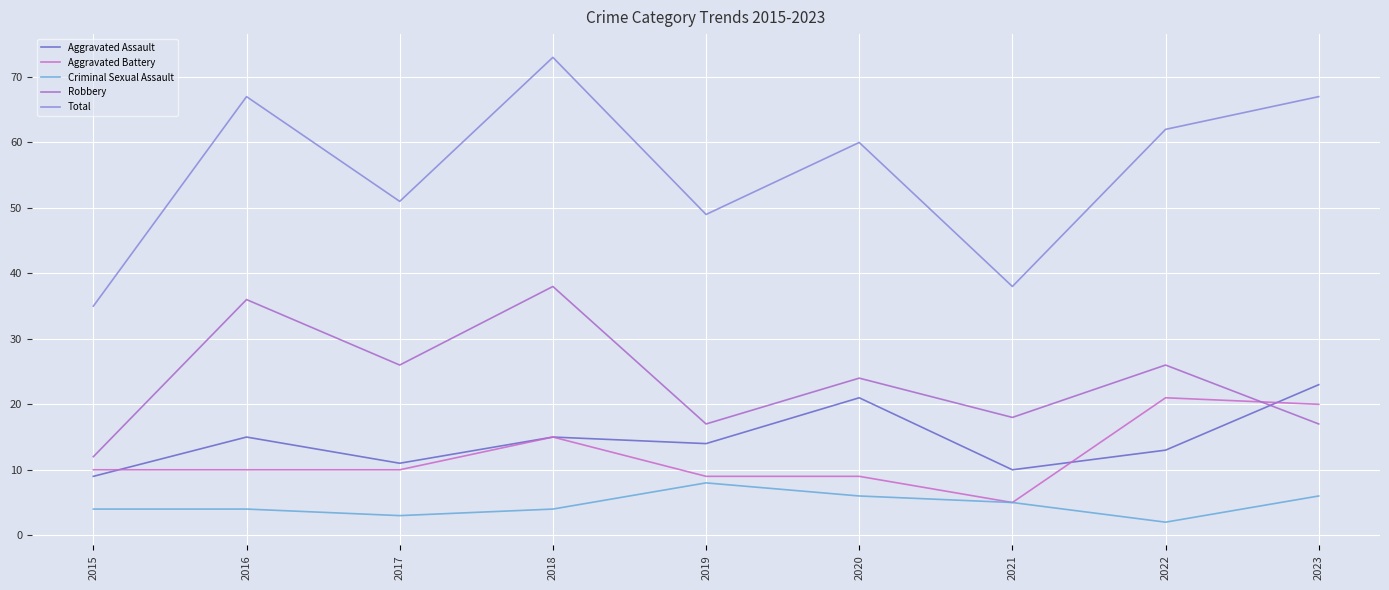

List the series in order of their peak value, highest first.

Total, Robbery, Aggravated Assault, Aggravated Battery, Criminal Sexual Assault